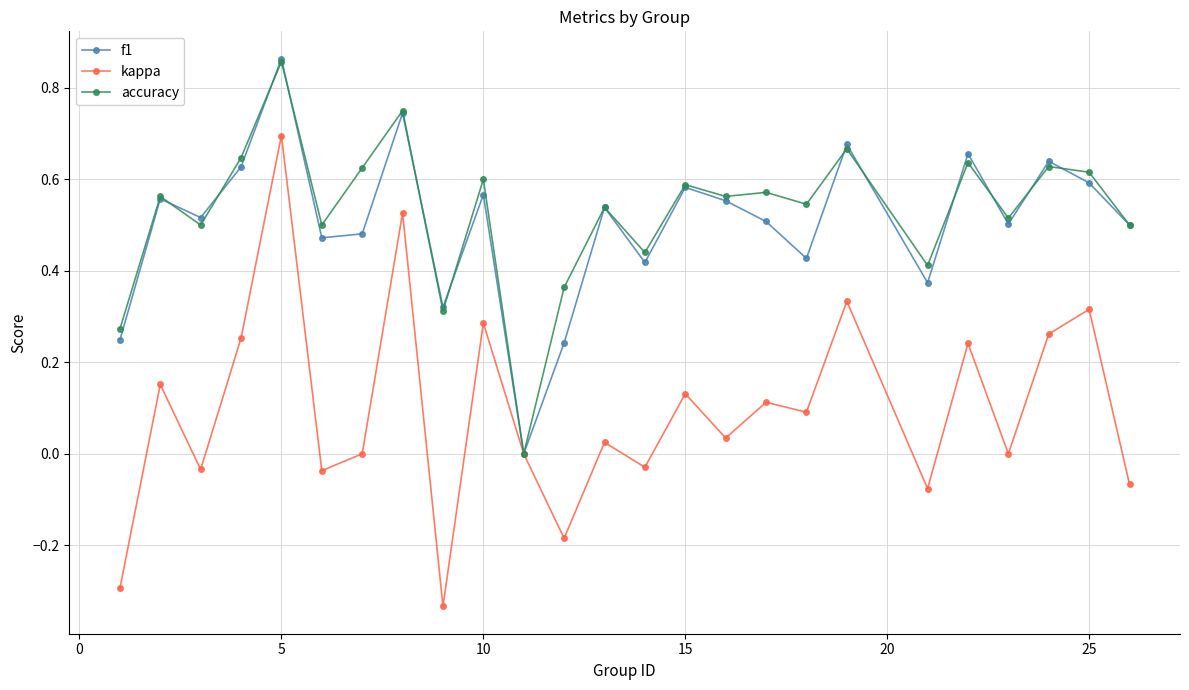

In accuracy, how many points are higher than both neighbors (excluding endpoints)?

10